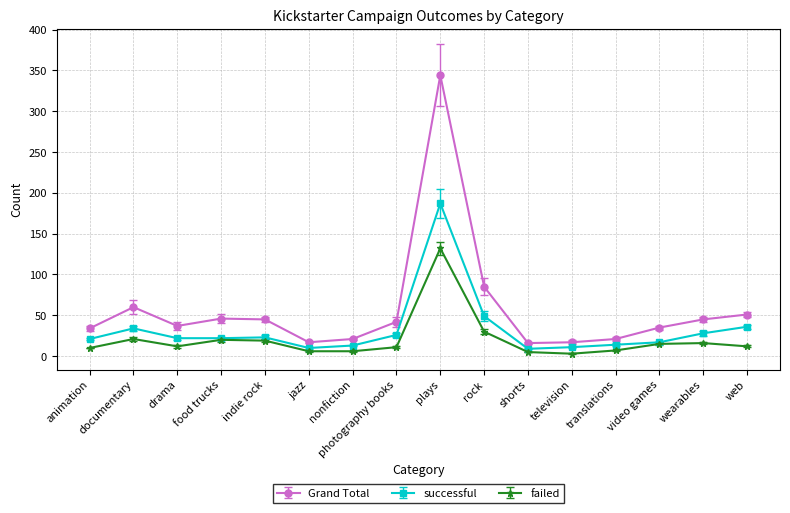

Where is the first local maximum for failed?

documentary